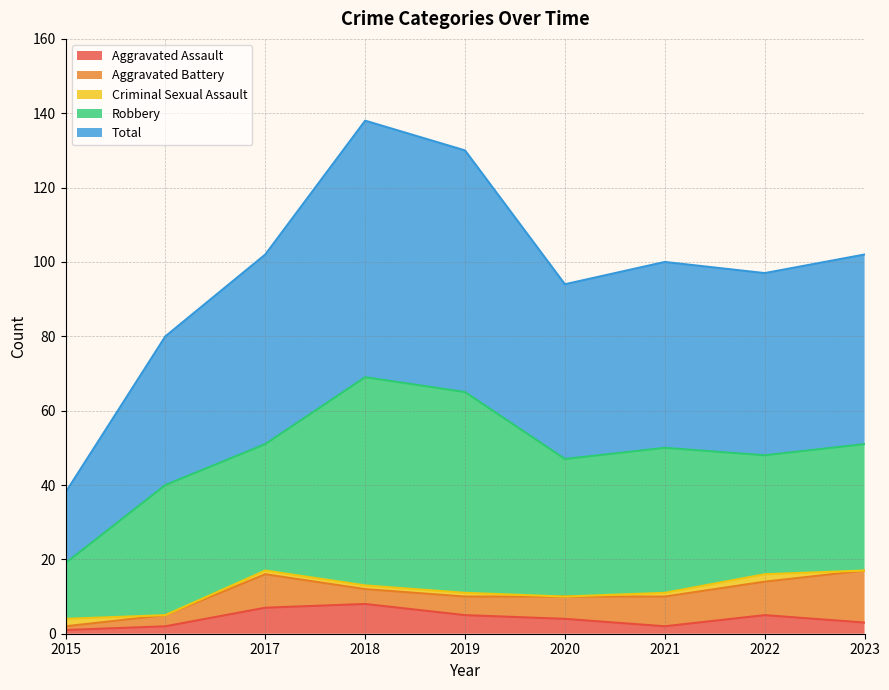

Does the chart have visible grid lines?

Yes